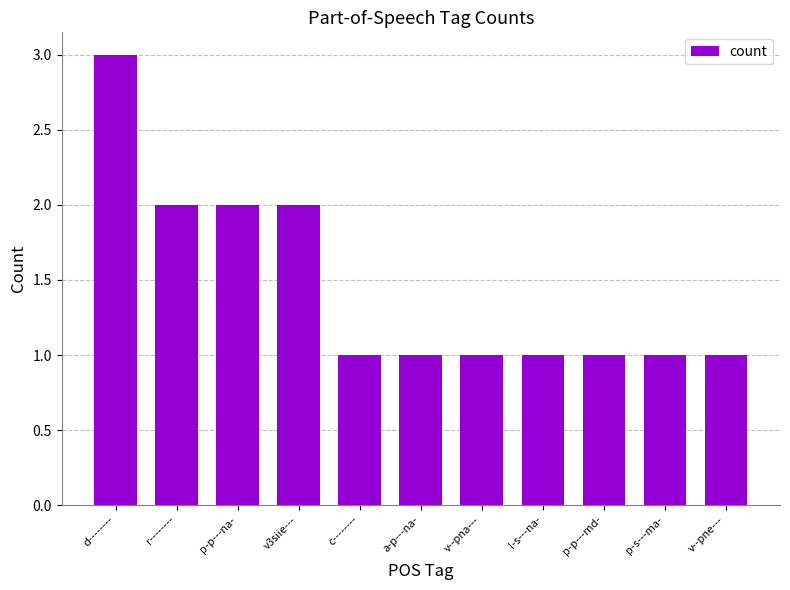

Which has a higher value, l-s---na- or v3siie---?

v3siie---